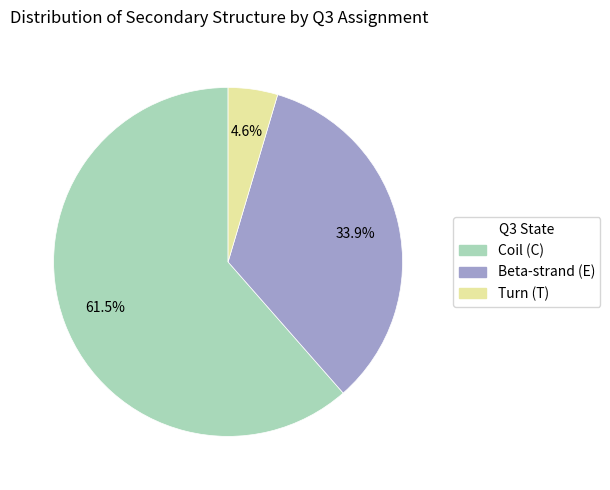

Is there a majority slice in this chart?

Yes